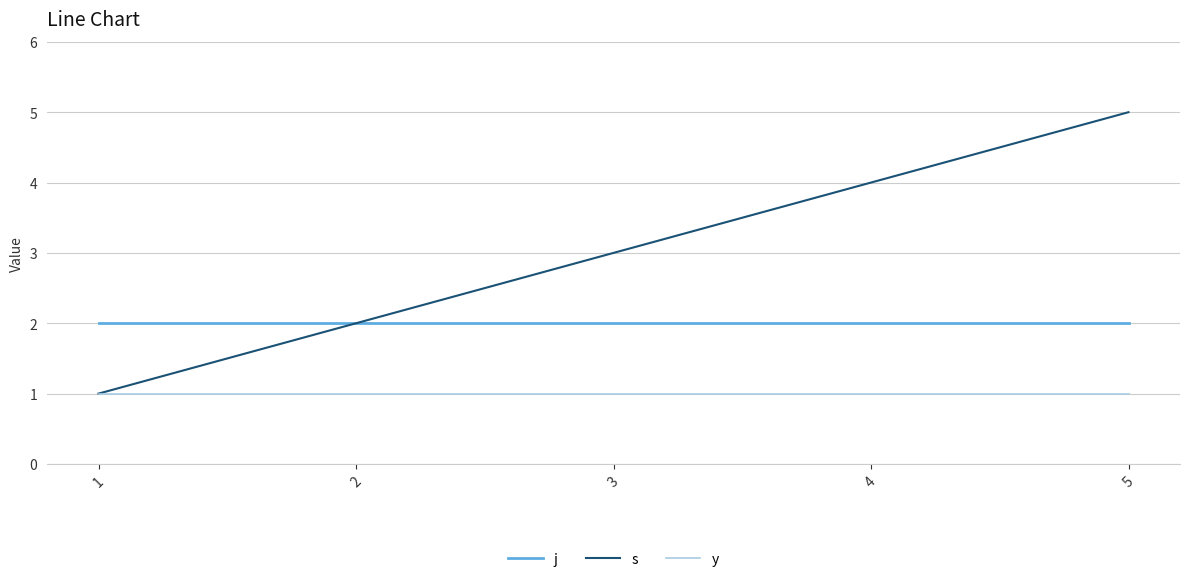

The j series shows 3 at 3. True or false?

False